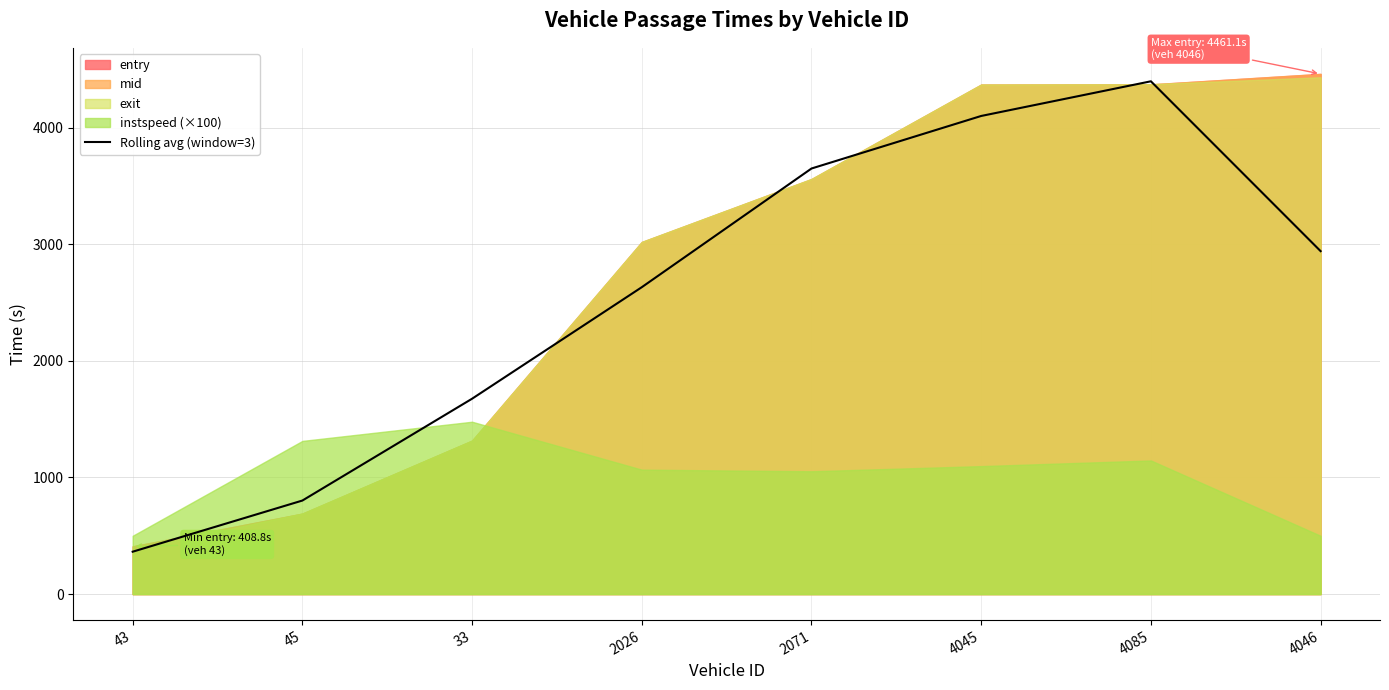

What is the difference between the second highest and minimum values?

3737.4